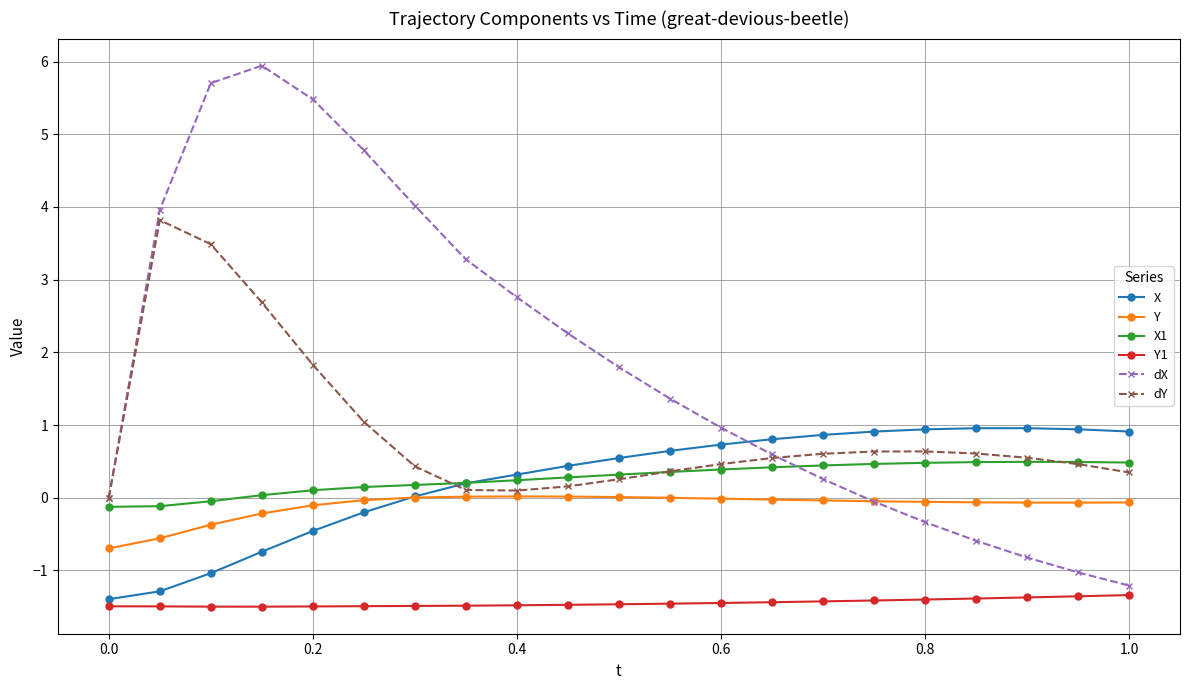

What is the maximum value shown in the chart?

5.9